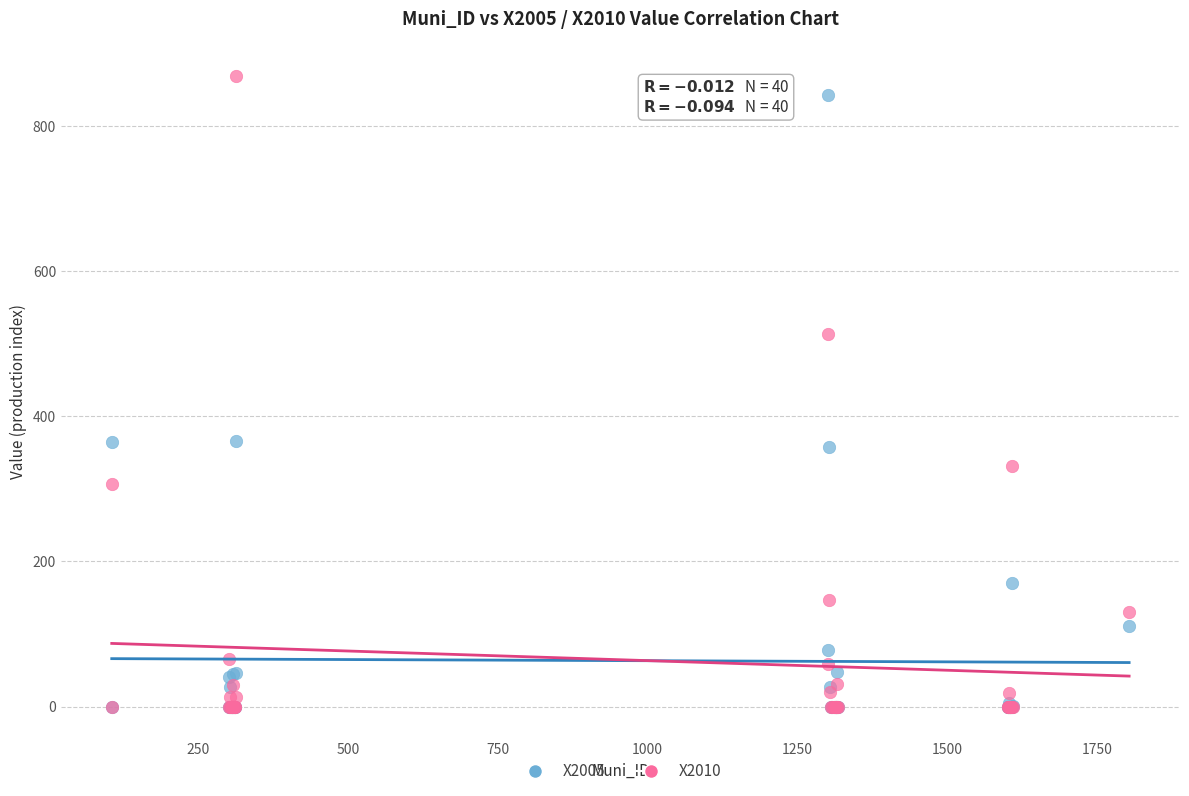

Which series has the widest spread of Y values?

X2010